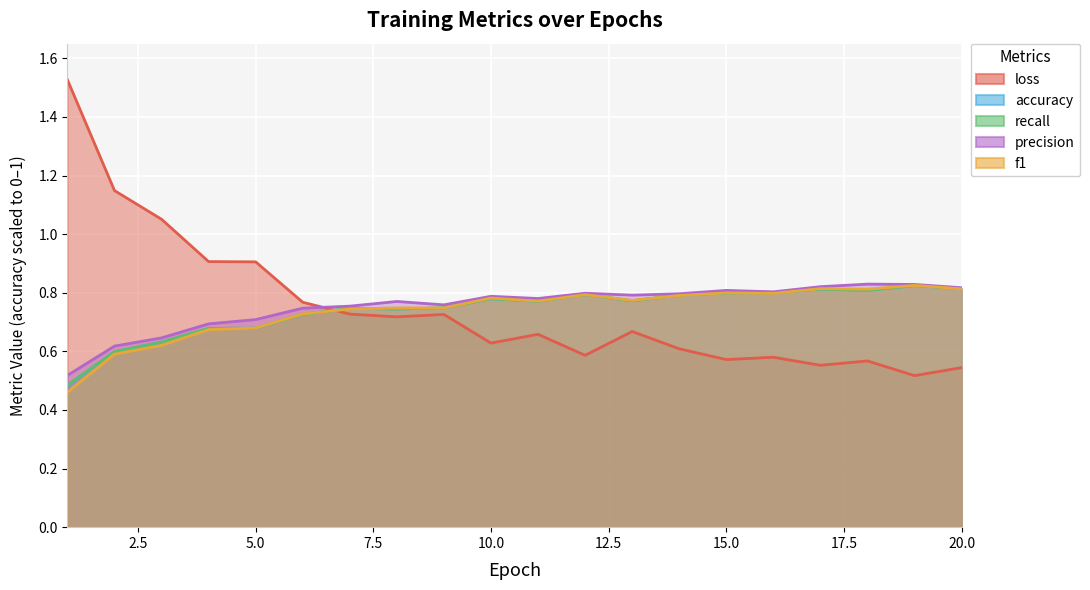

What is the sum of all recall values?

14.8